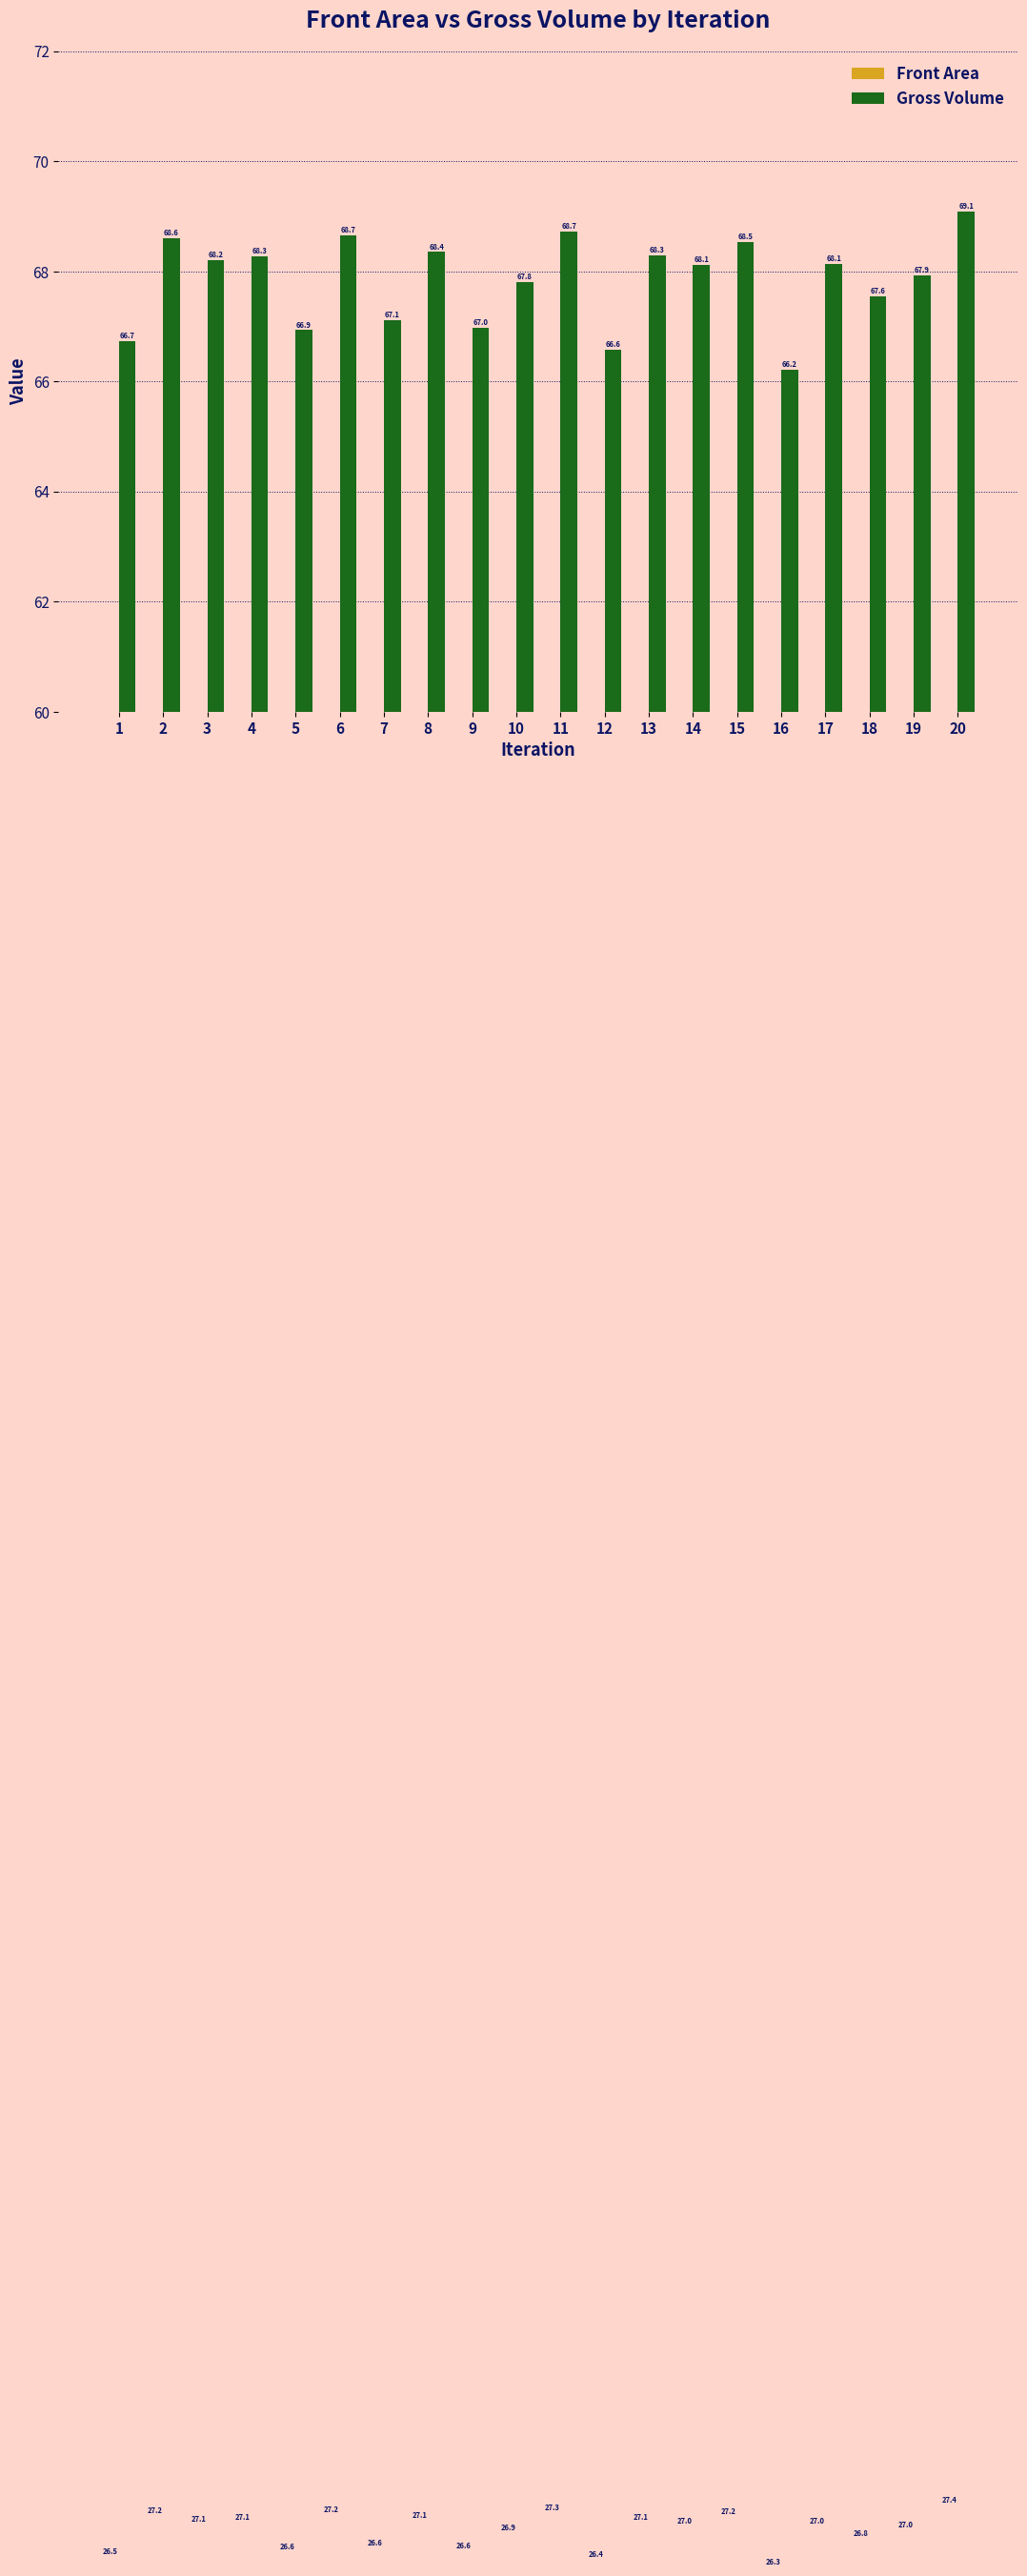

What is the difference between the maximum and minimum values in the Front Area series?

1.1